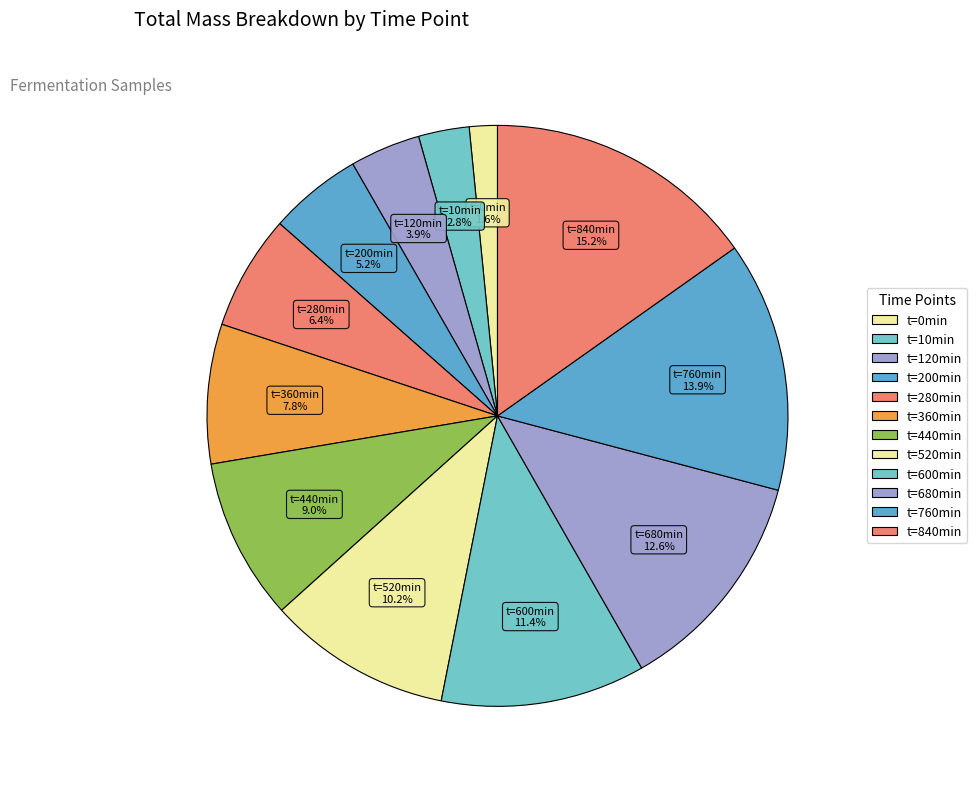

How much of the chart is everything except t=840min?

84.8%